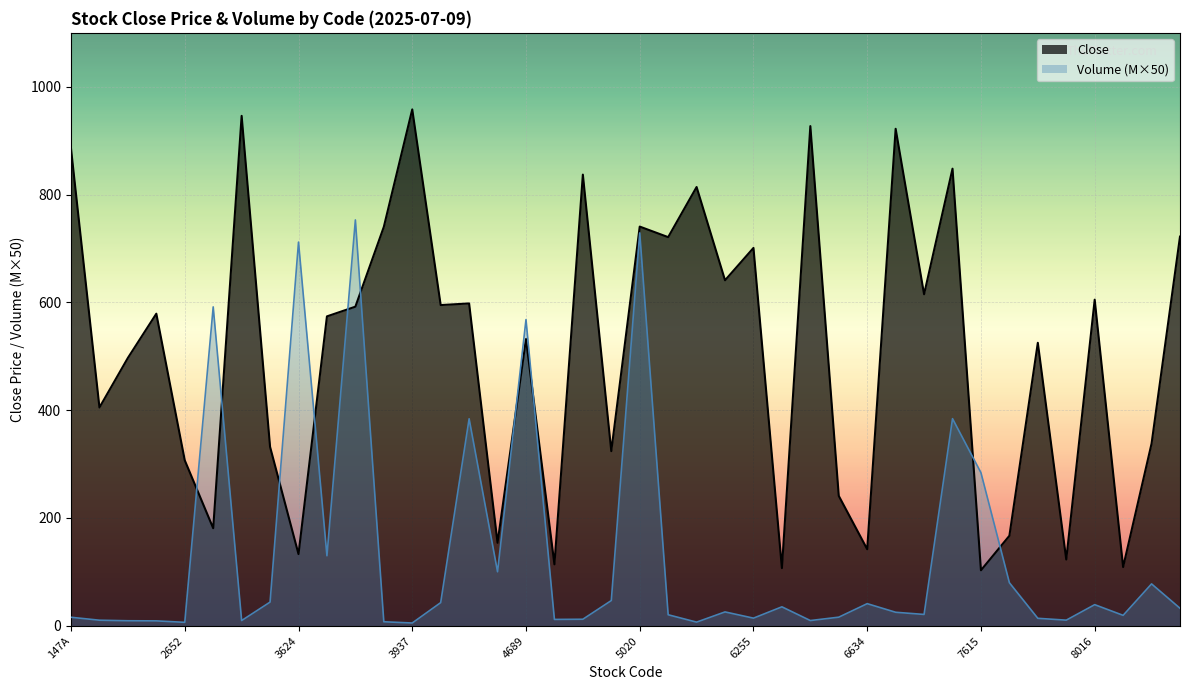

Is the value of Close at 7615 greater than the value of Volume (M) at 4552?

No